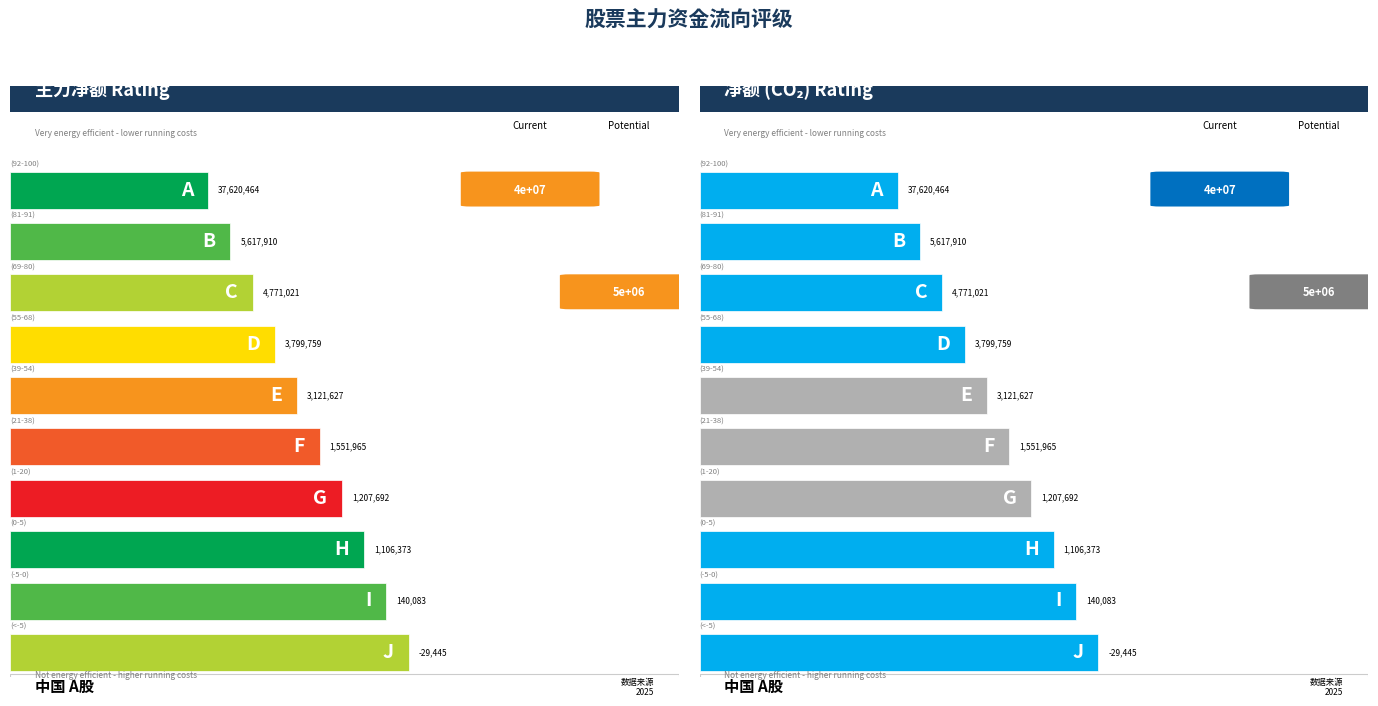

Reading right to left, list all the values displayed in this chart.

主力净额: -29445	140083	1106373	1207692	1551965	3121627	3799759	4771021	5617910	37620464
净额: -29445	140083	1106373	1207692	1551965	3121627	3799759	4771021	5617910	37620464